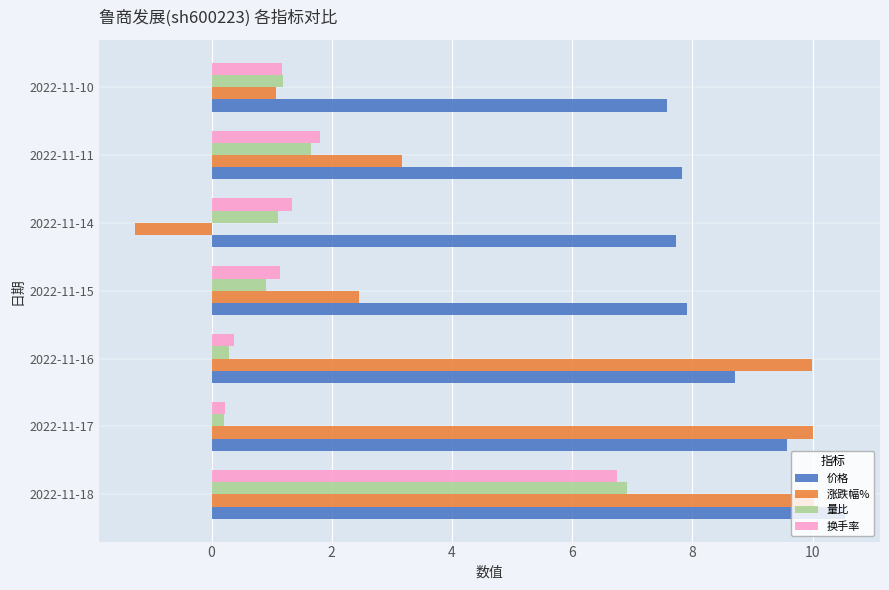

The 价格 series shows 9.6 at 2022-11-17. True or false?

True